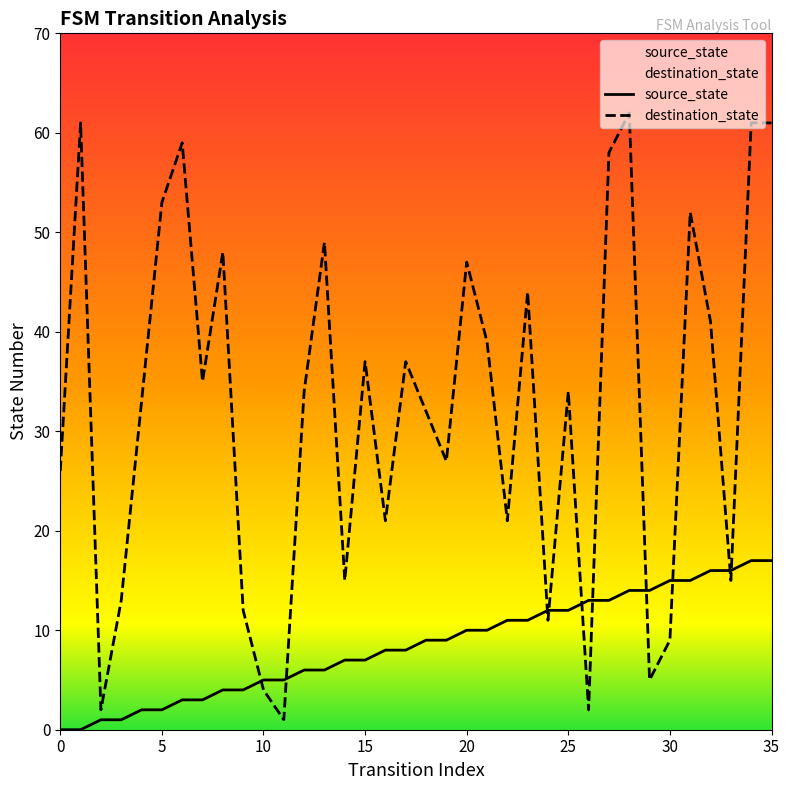

How many data points in source_state are above 9?

16